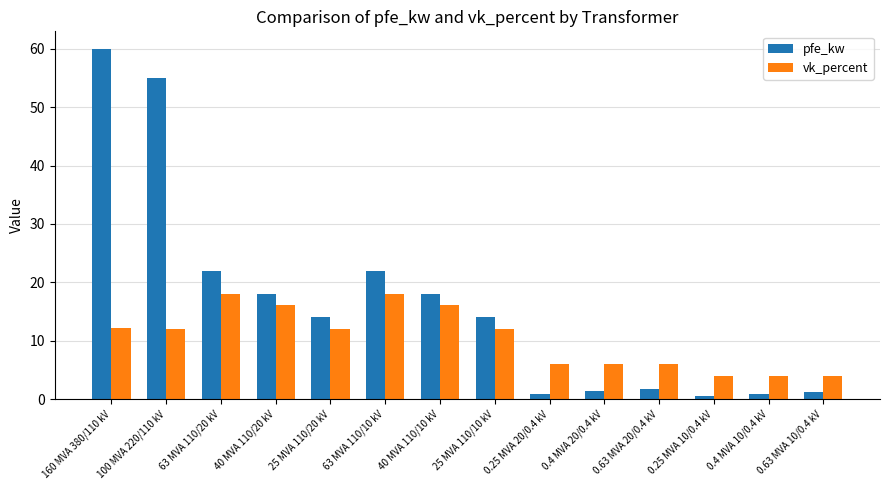

At which label does pfe_kw reach its peak?

160 MVA 380/110 kV